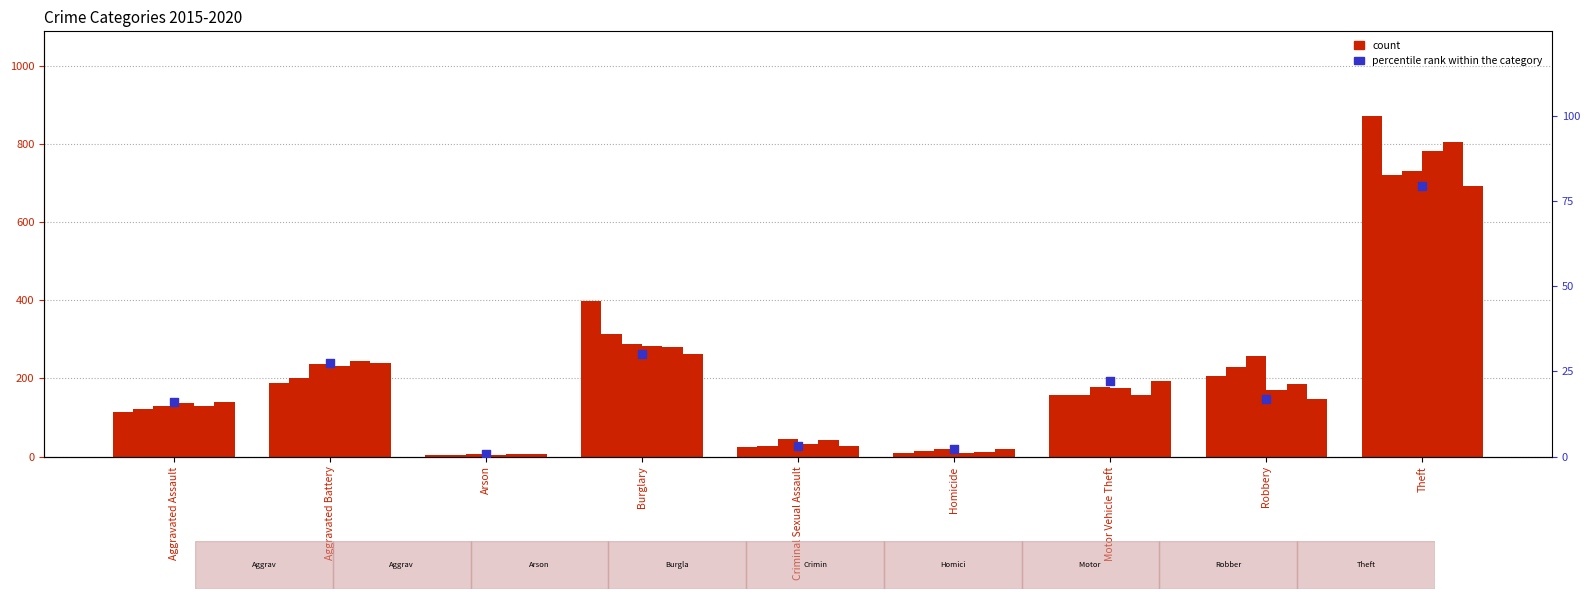

What is the ratio of the value at Burglary to the value at Aggravated Assault?

1.9